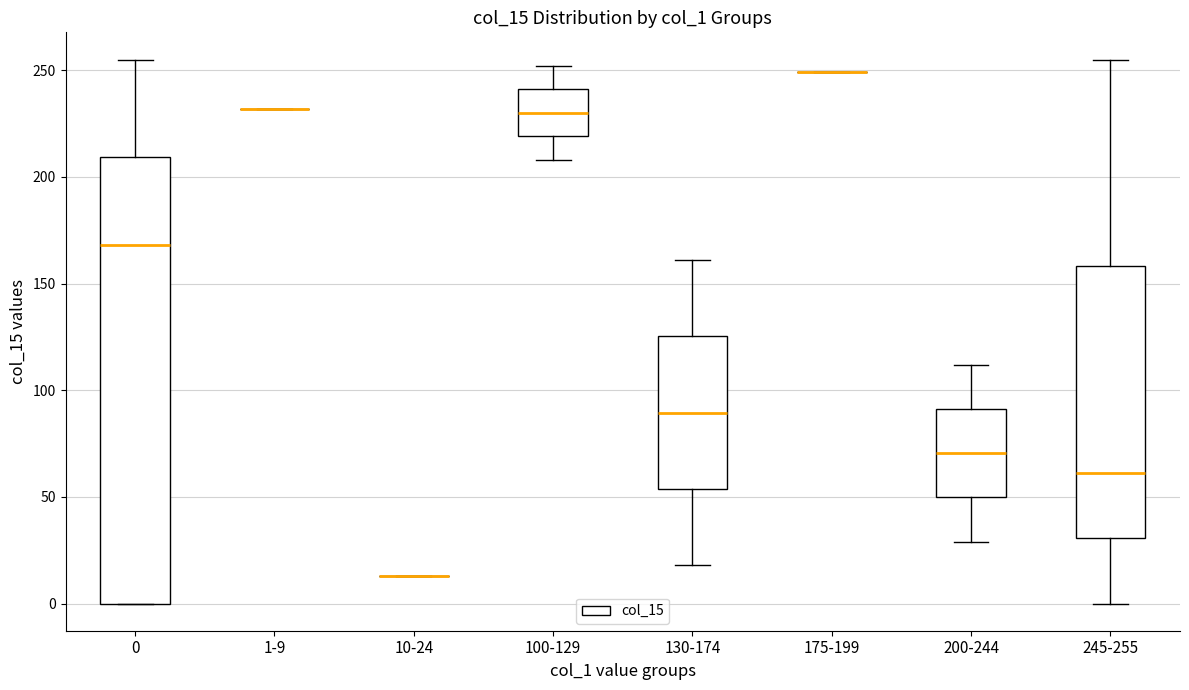

Reading left to right, read every box against the y-axis: the position of its median line, the range the box covers, and the ends of its whiskers. The values are not printed on the chart, so give them approximately, as read against the axis.

0: median 170, box 0 to 210, whiskers 0 to 255
1-9: box collapsed to a line at 230, whiskers 230 to 230
10-24: box collapsed to a line at 15, whiskers 15 to 15
100-129: median 230, box 220 to 240, whiskers 210 to 250
130-174: median 90, box 55 to 125, whiskers 20 to 160
175-199: box collapsed to a line at 250, whiskers 250 to 250
200-244: median 70, box 50 to 90, whiskers 30 to 110
245-255: median 60, box 30 to 160, whiskers 0 to 255